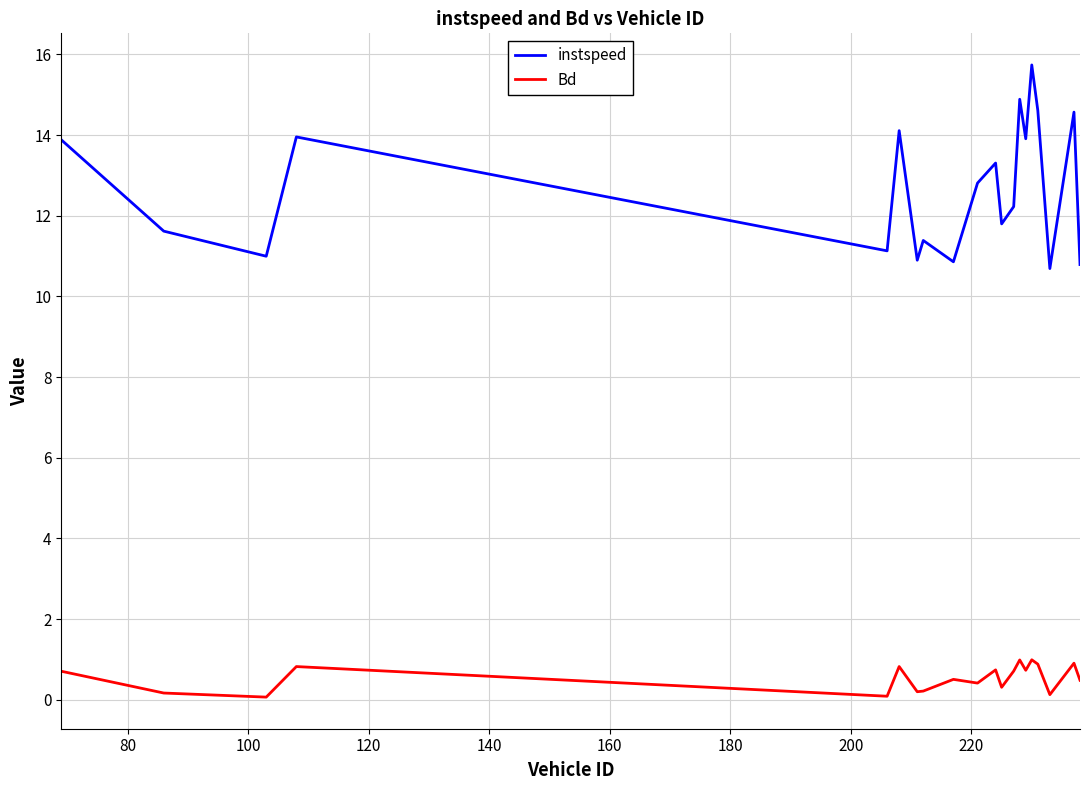

Which series has the widest spread of values?

instspeed